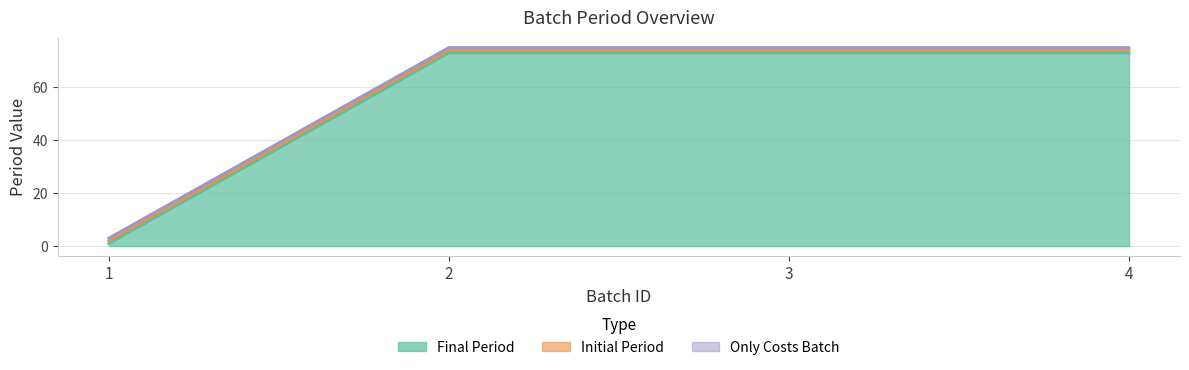

Rank the categories by Only Costs Batch value from highest to lowest.

1, 2, 3, 4